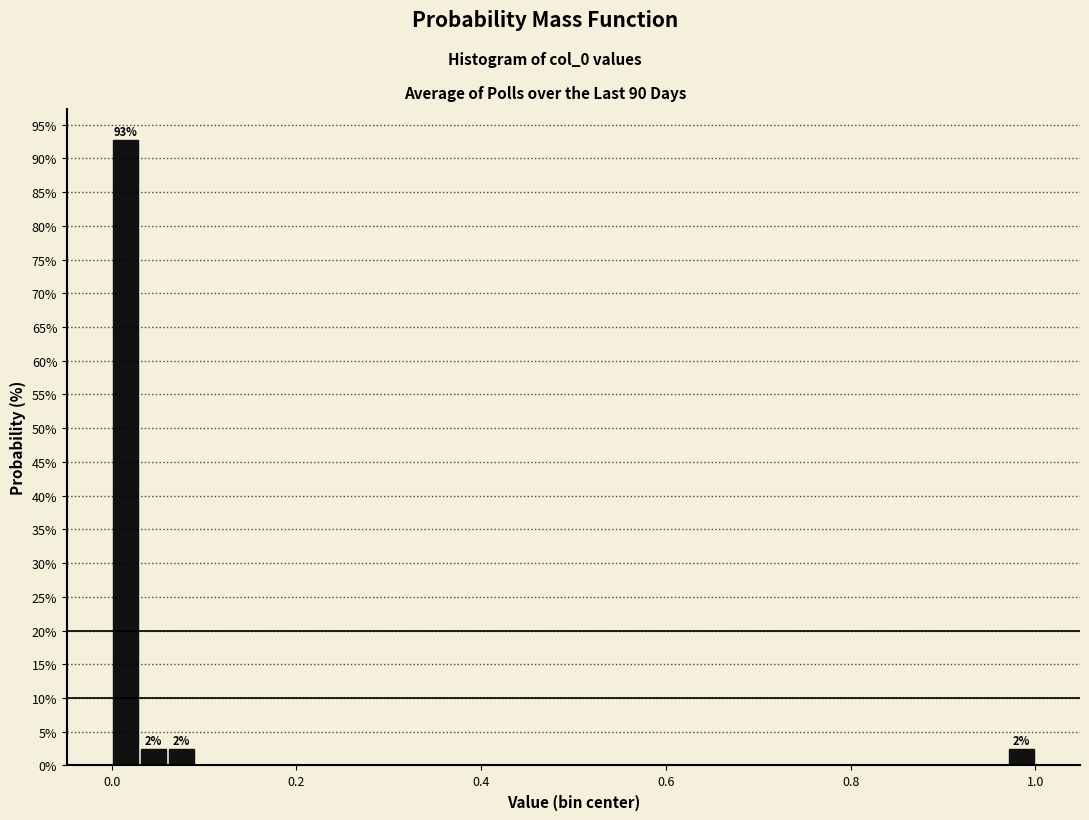

Read against the x-axis, roughly where is the centre of the tallest bar?

0.02